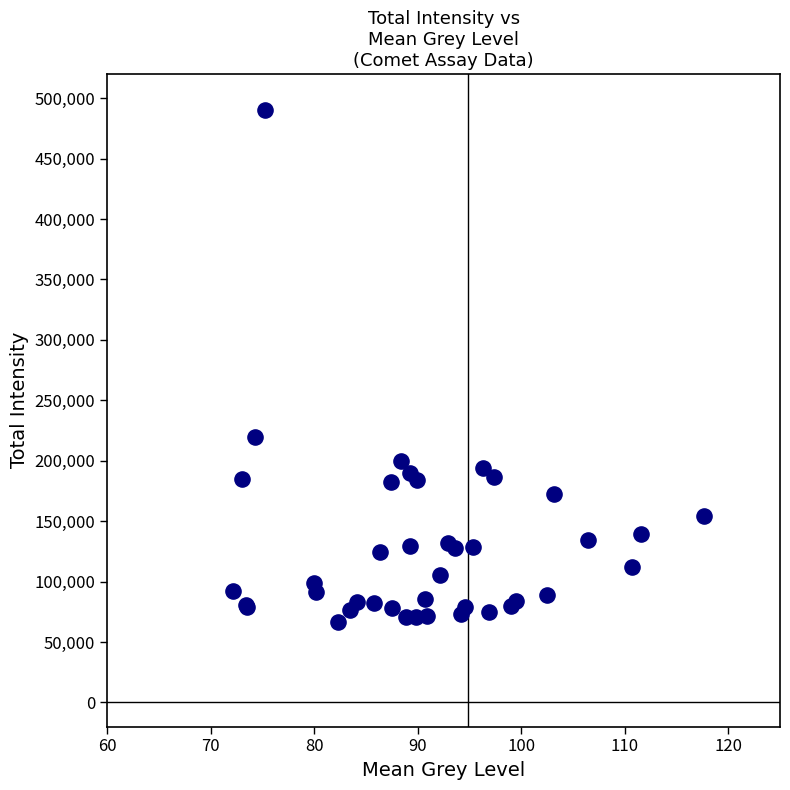

What Y value in the scatter plot is closest to 278608?

219477